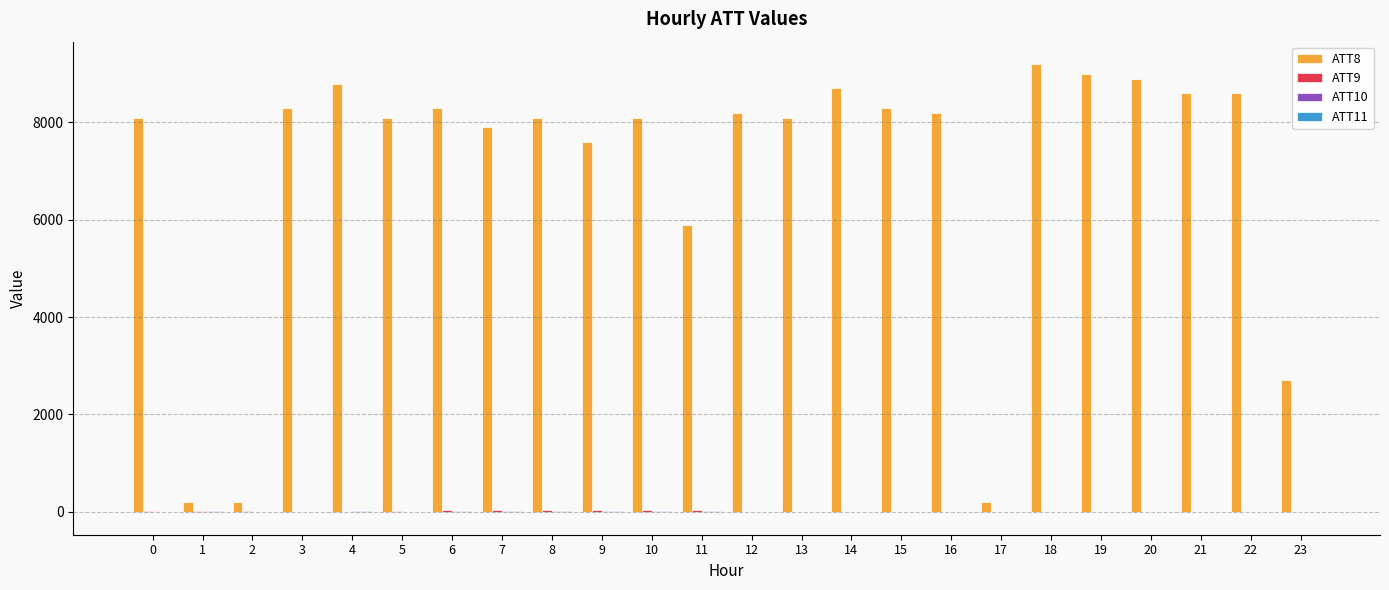

Where does the ATT8 series first go above 8200?

3